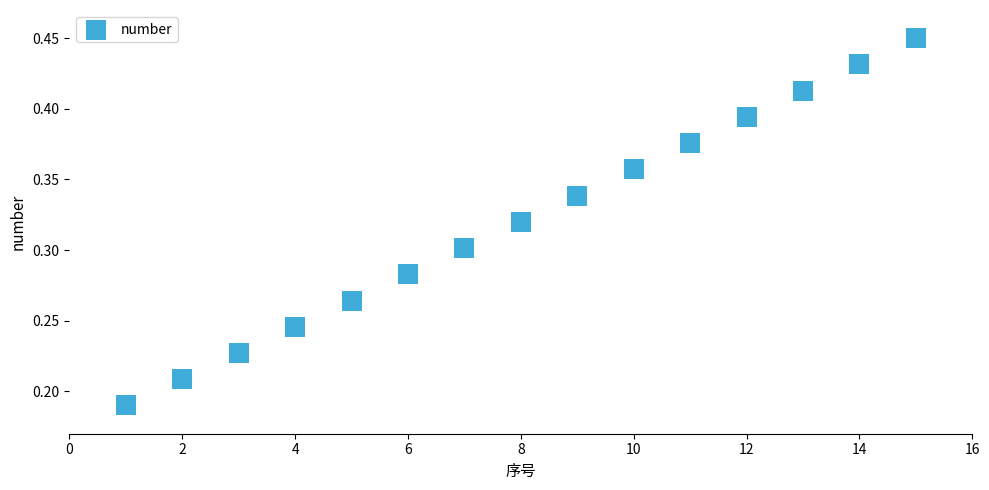

What is the range of X values (max minus min)?

14.0